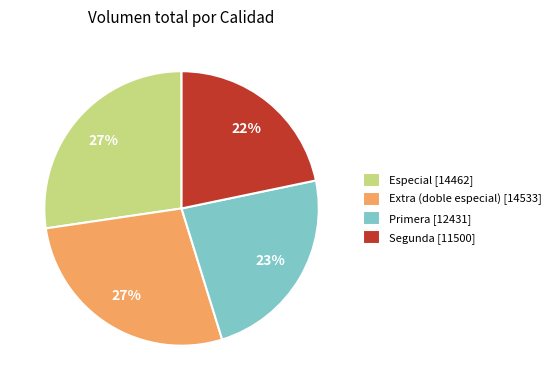

Combined, do Segunda [11500] and Primera [12431] account for over 50%?

No